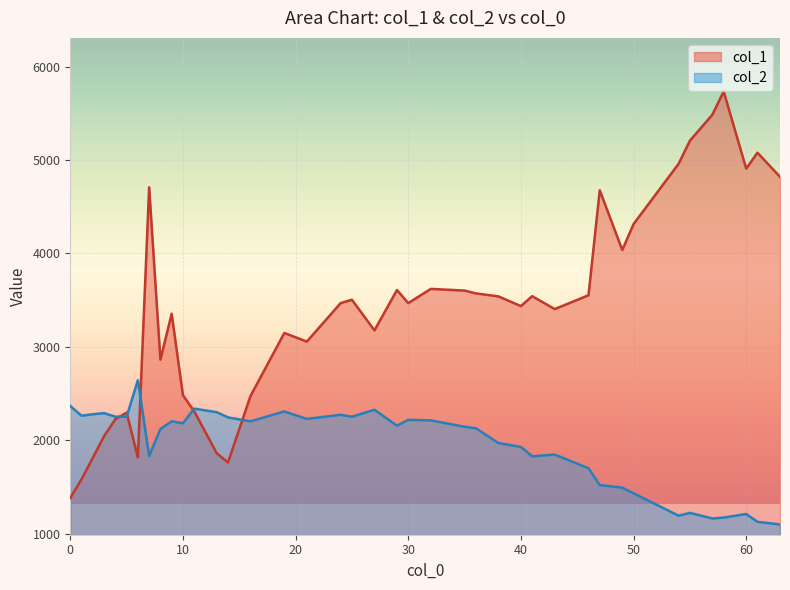

How many categories are shown in the chart?

40